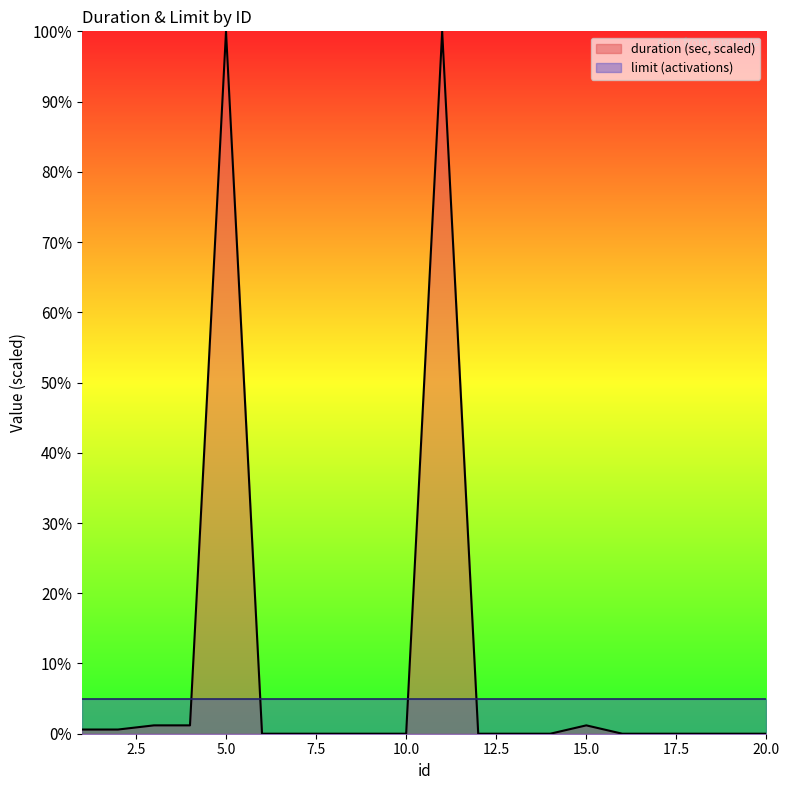

Which series has the largest range (max minus min)?

duration (sec, scaled)